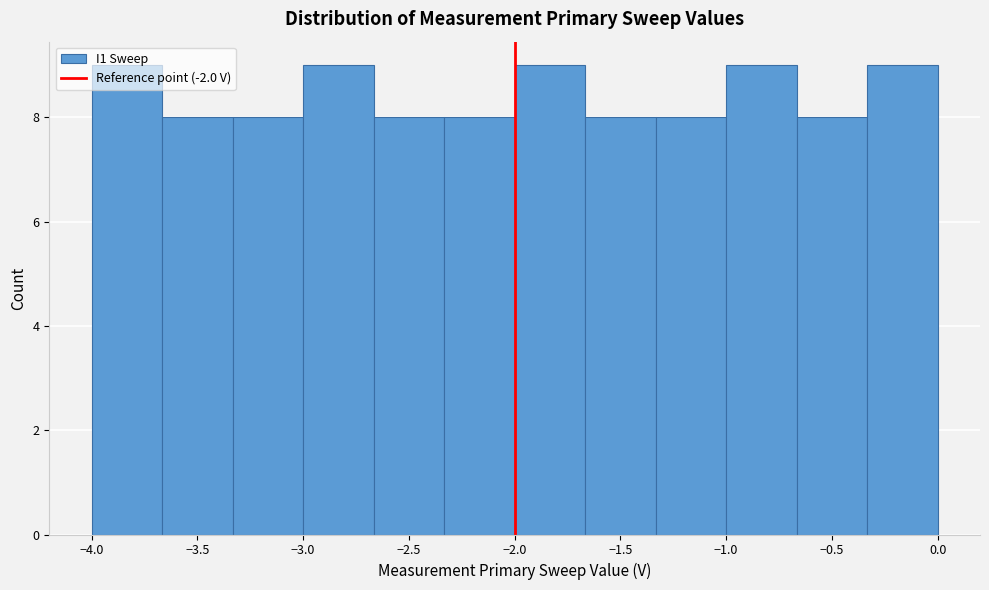

Reading left to right, list every bar in this chart as the range it spans on the x-axis followed by its height. Neither the bar edges nor the heights are printed on the chart, so give them approximately, as read against the axes.

-4.00 to -3.65: 9
-3.65 to -3.35: 8
-3.35 to -3.00: 8
-3.00 to -2.65: 9
-2.65 to -2.35: 8
-2.35 to -2.00: 8
-2.00 to -1.65: 9
-1.65 to -1.35: 8
-1.35 to -1.00: 8
-1.00 to -0.65: 9
-0.65 to -0.35: 8
-0.35 to 0.00: 9